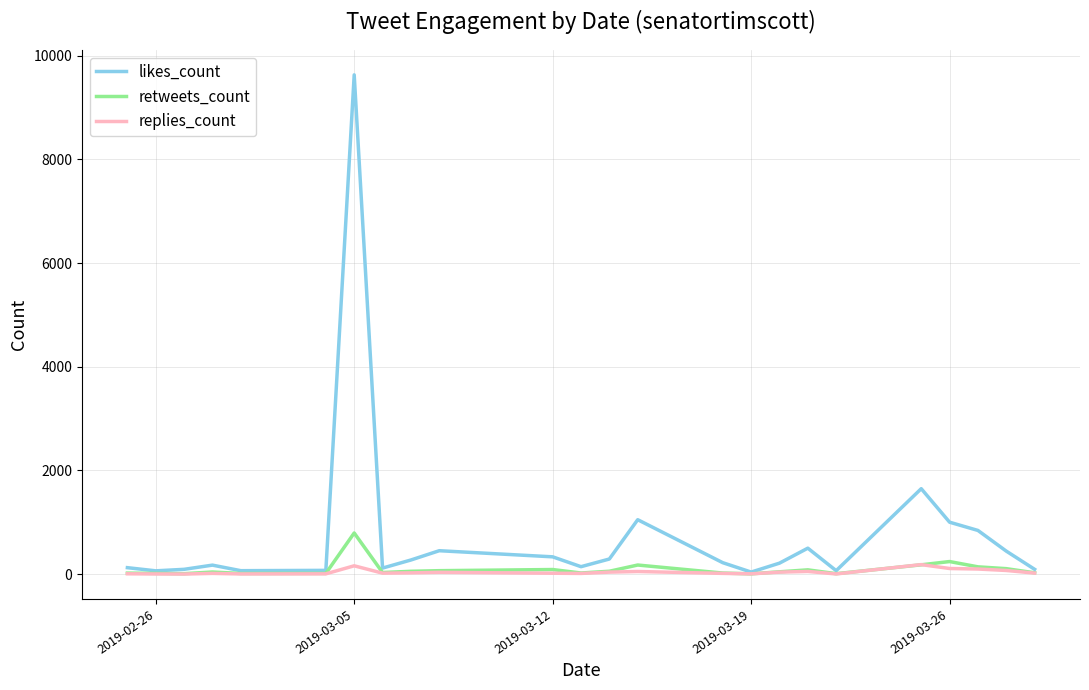

In likes_count, how many points are higher than both neighbors (excluding endpoints)?

6